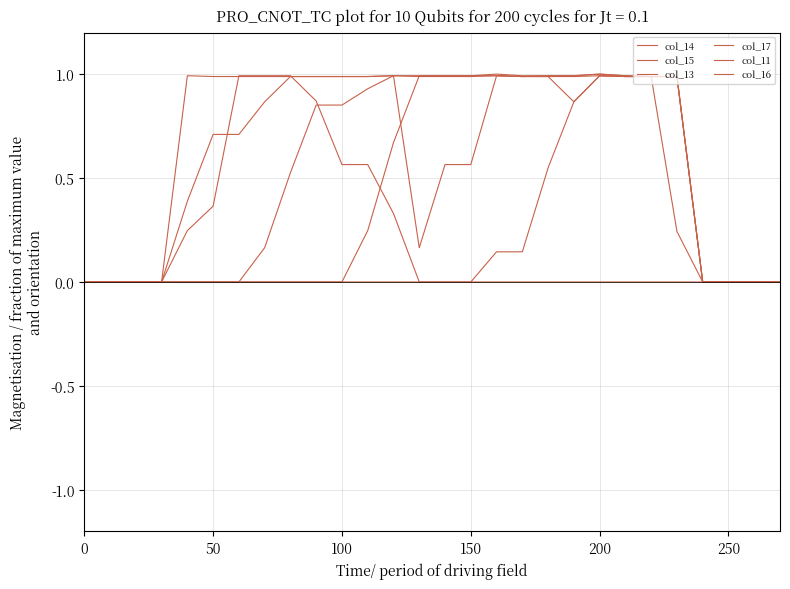

Is this an area chart (filled region under the line)?

No